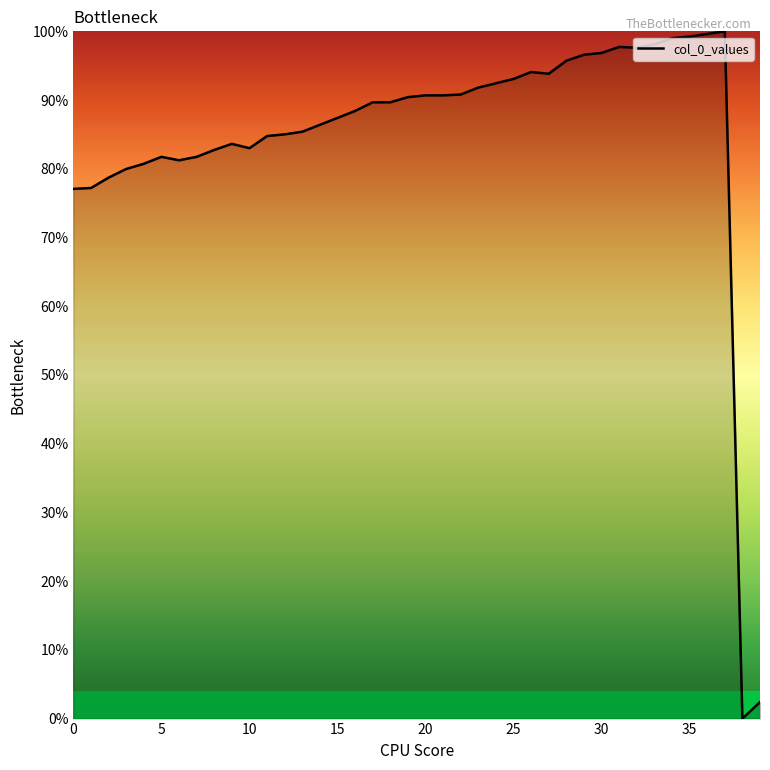

How many values are below 89?

19